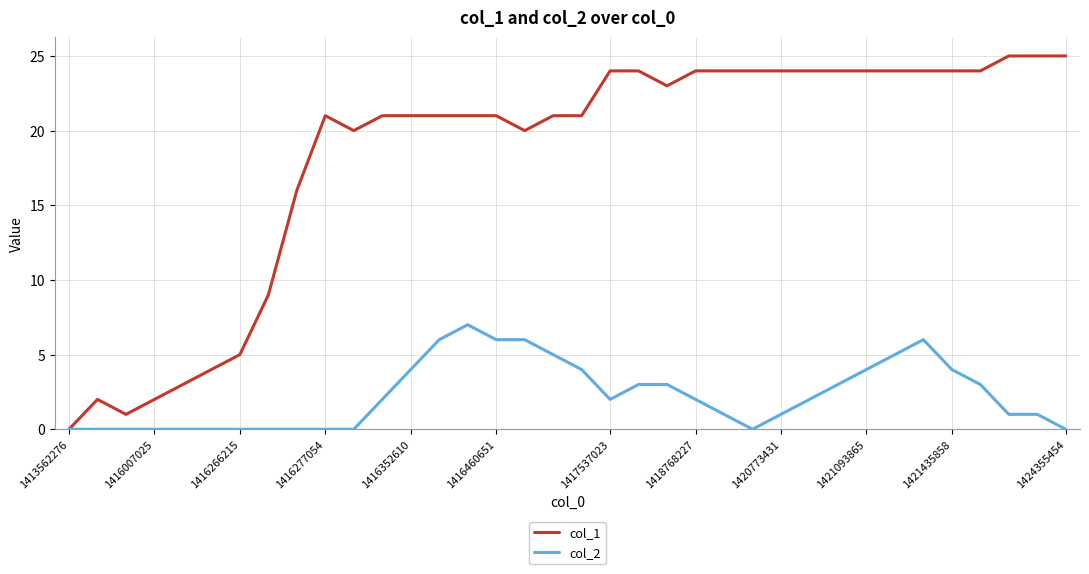

Which series has the largest range (max minus min)?

col_1